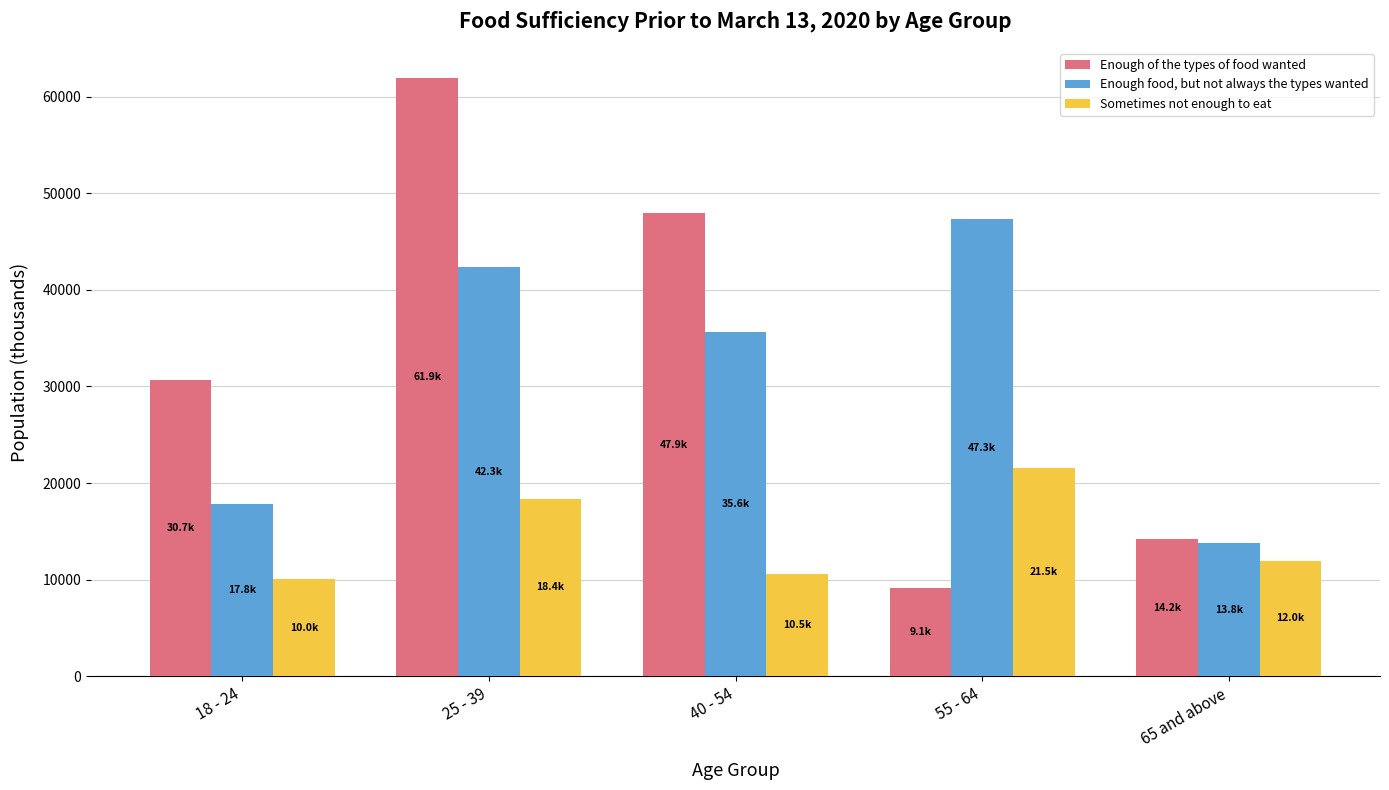

What is the difference between the maximum and minimum values in the Sometimes not enough to eat series?

11523.1